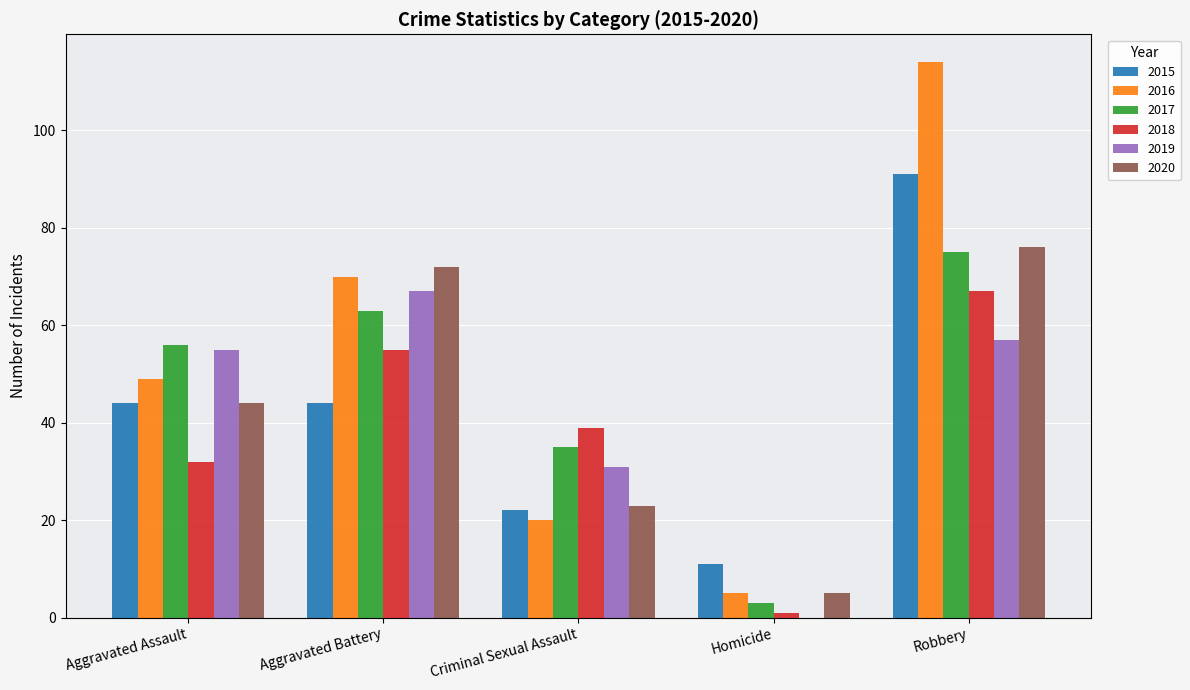

What is the sum of the 2020 values at Criminal Sexual Assault and Homicide?

28